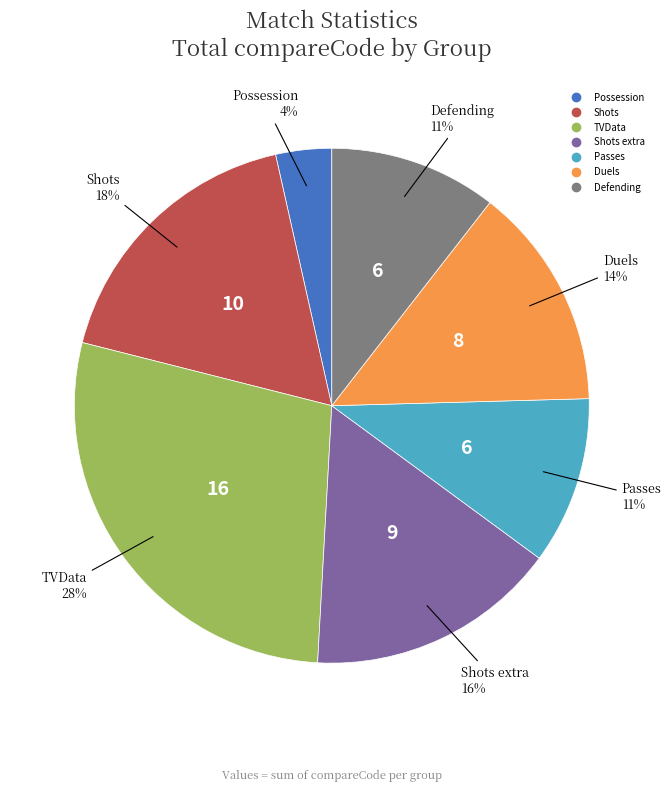

To the nearest percent, what is the average slice percentage?

14%